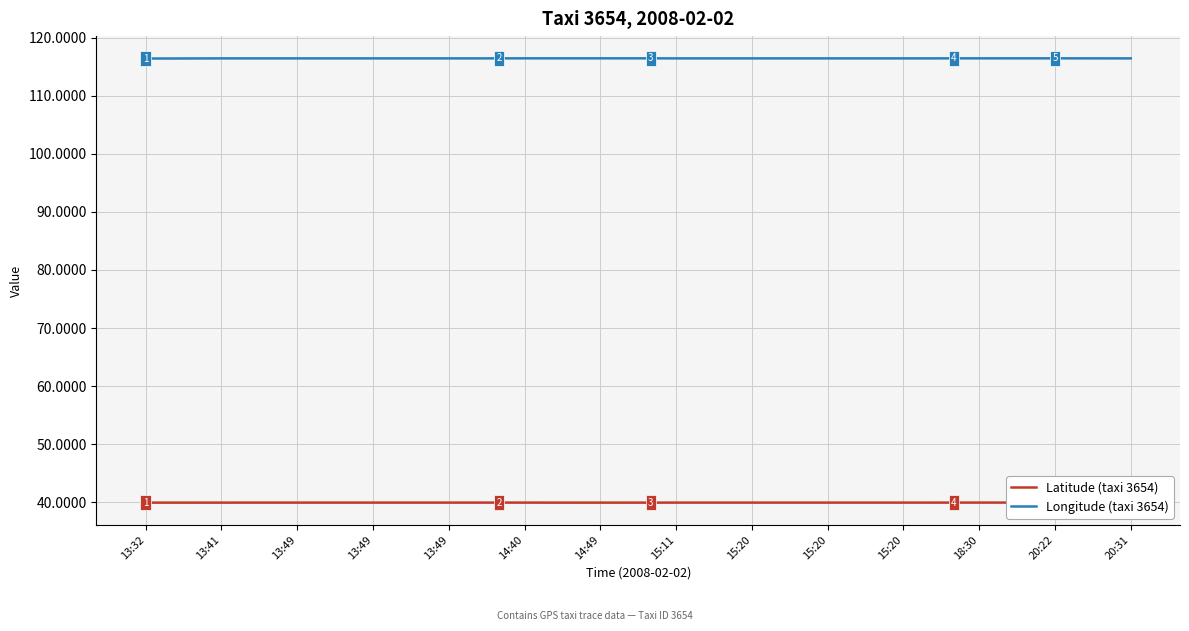

Which series has the largest total across all categories?

Longitude (taxi 3654)